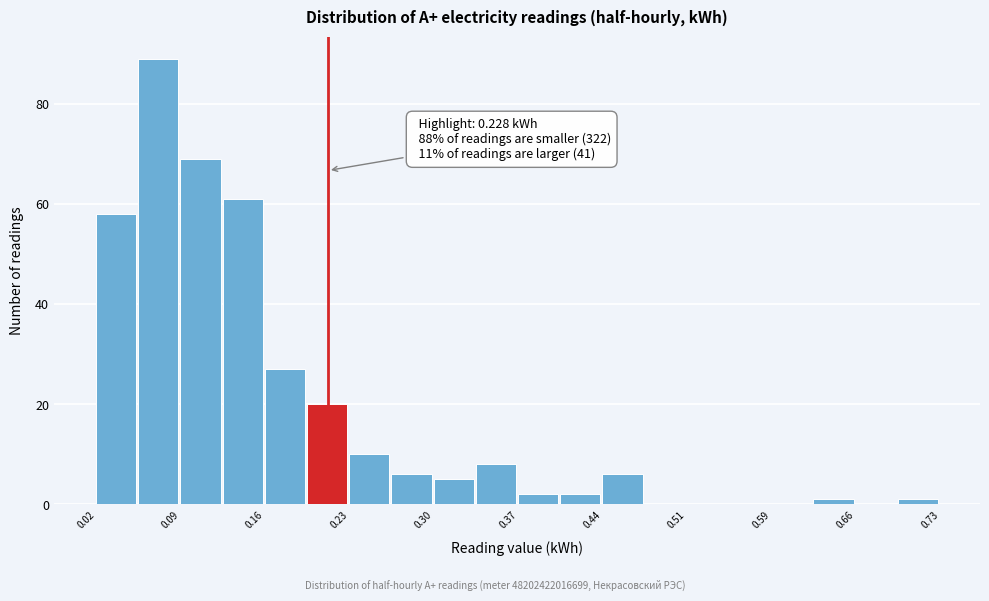

Around what value on the x-axis is the tallest bar? Give the approximate position of its centre, as read against the axis.

0.07